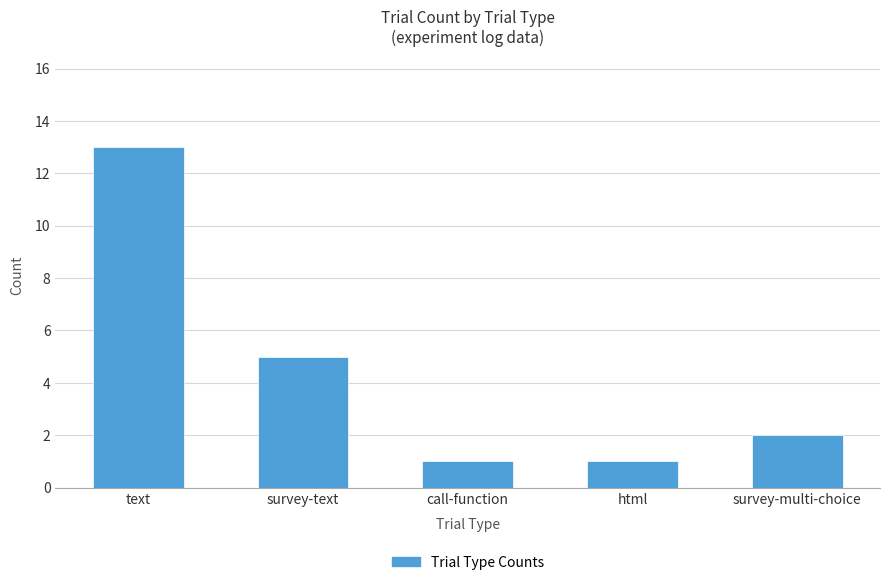

What is the difference between the second highest and minimum values?

4